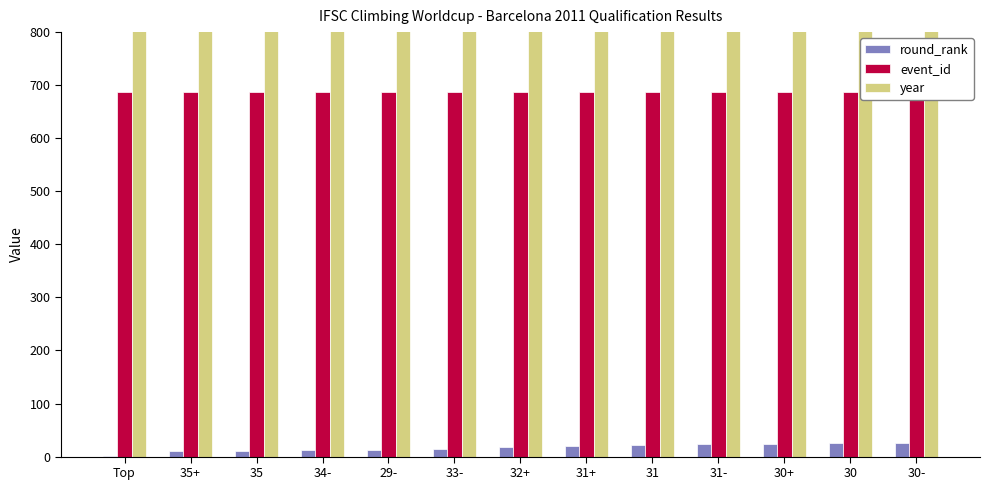

What position from the right is 31+?

6